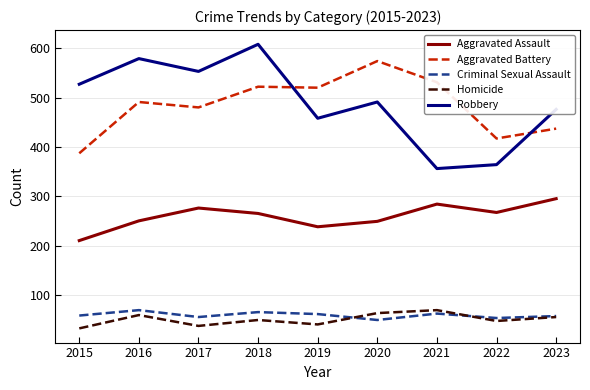

True or false: Robbery and Aggravated Battery intersect in this chart.

True